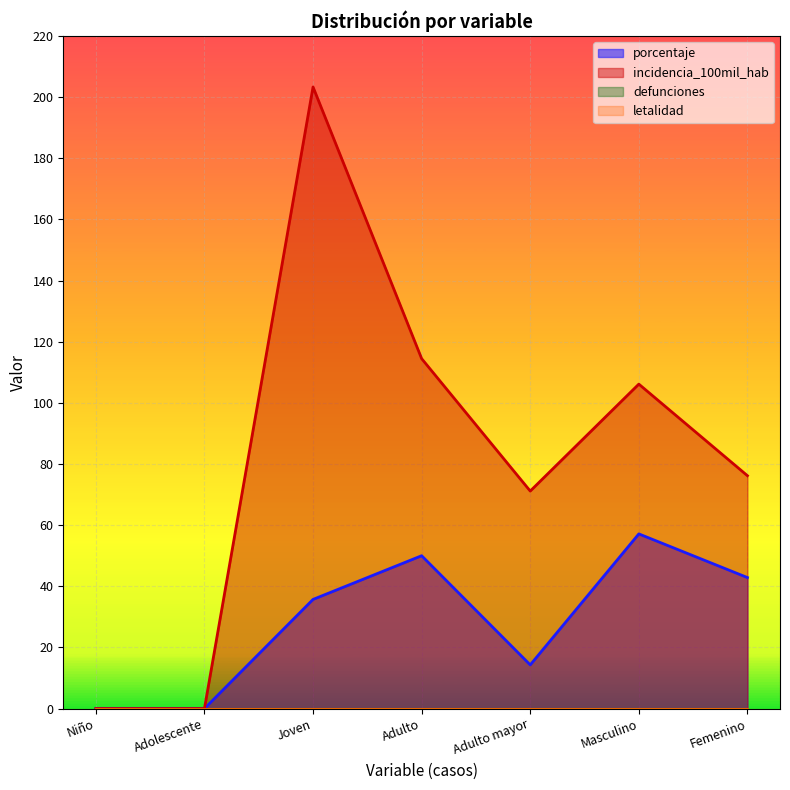

How many values in porcentaje are above zero?

5